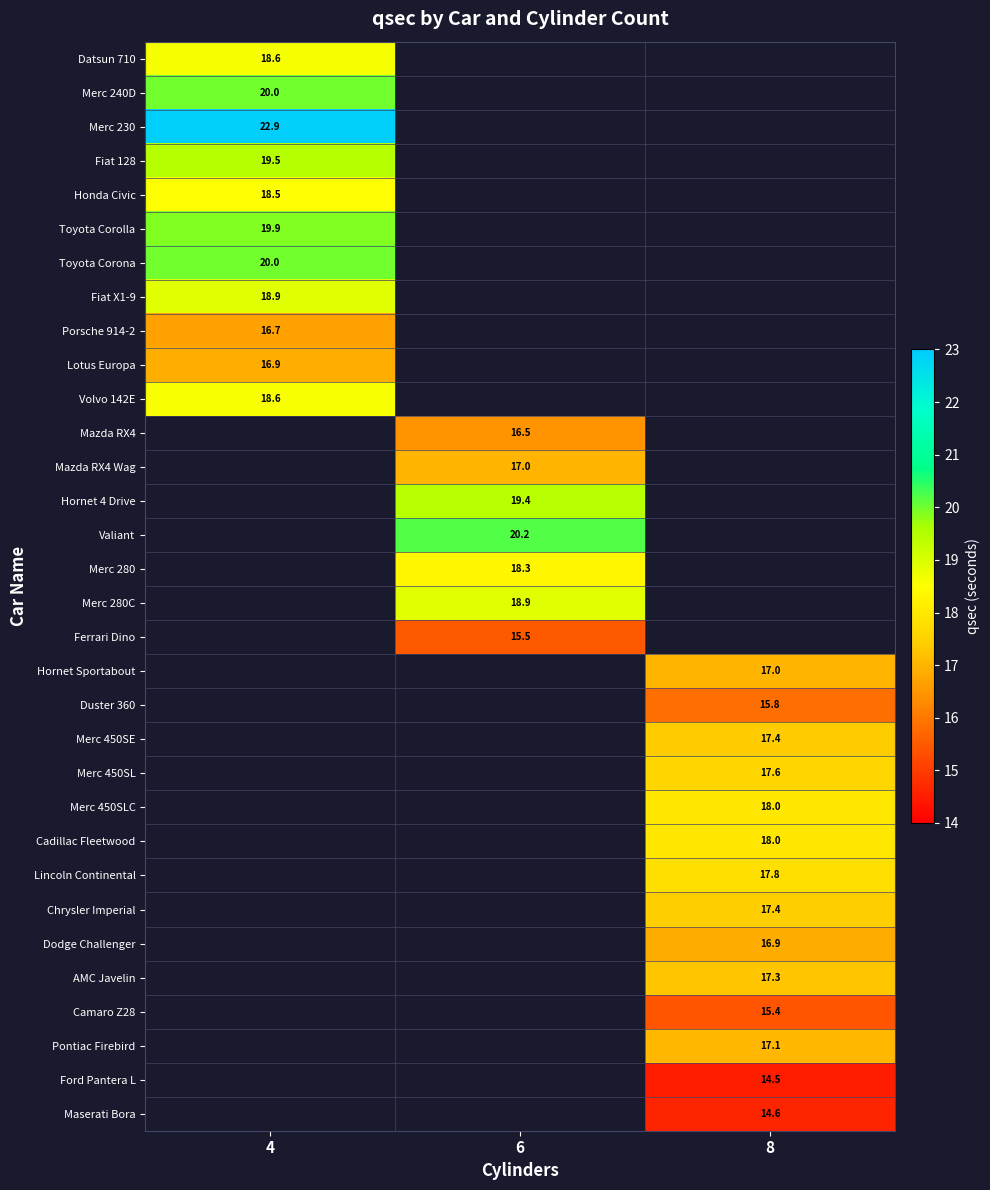

Is the value of Ford Pantera L at 8 greater than the value of Merc 230 at 4?

No